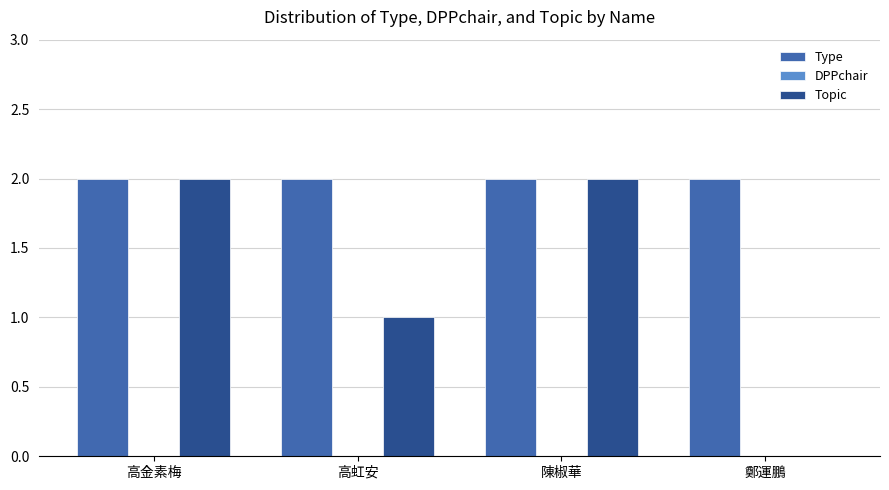

The value of Topic at 陳椒華 is 1. True or false?

False